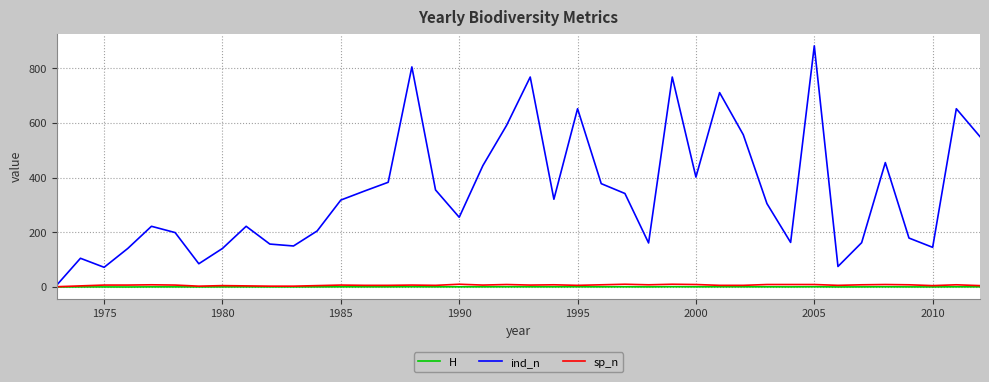

What is the minimum value for sp_n?

1.0